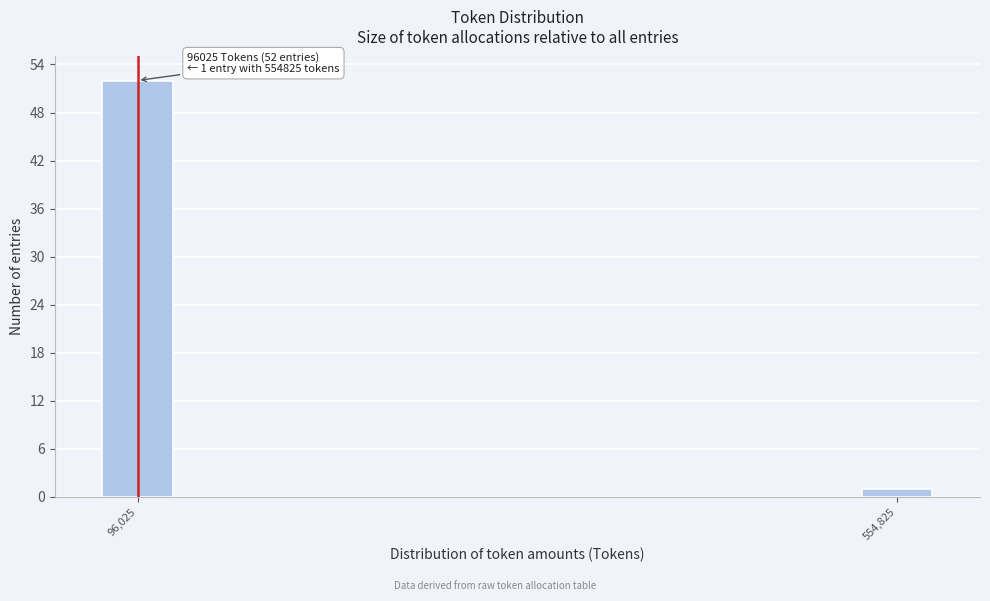

Reading left to right, transcribe all the data shown in this chart.

96,025=52	554,825=1